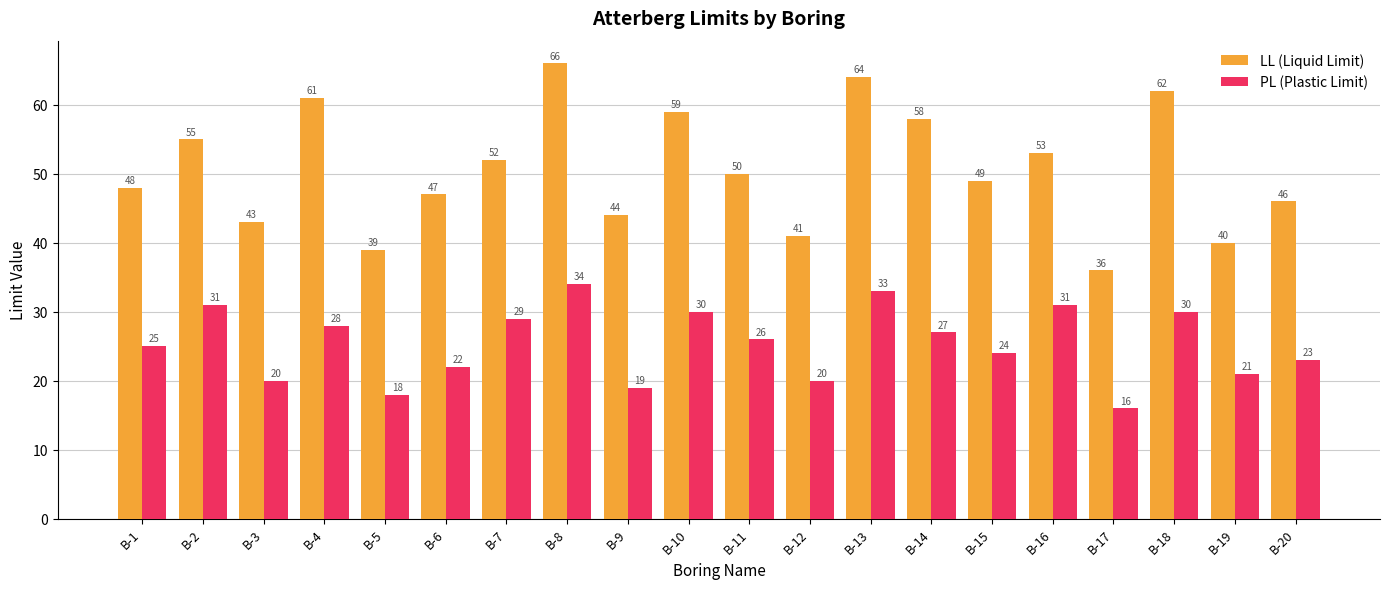

What are all the series names shown in the legend?

LL (Liquid Limit), PL (Plastic Limit)